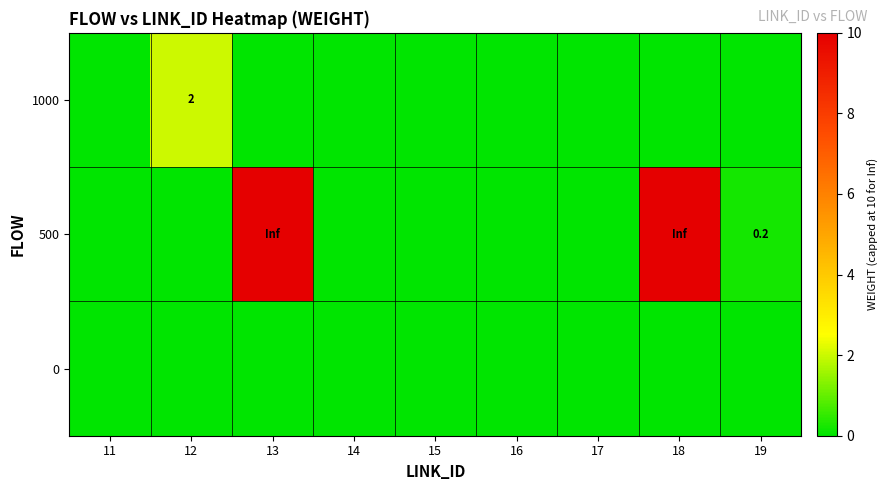

The value of 500 at 18 is inf. True or false?

True